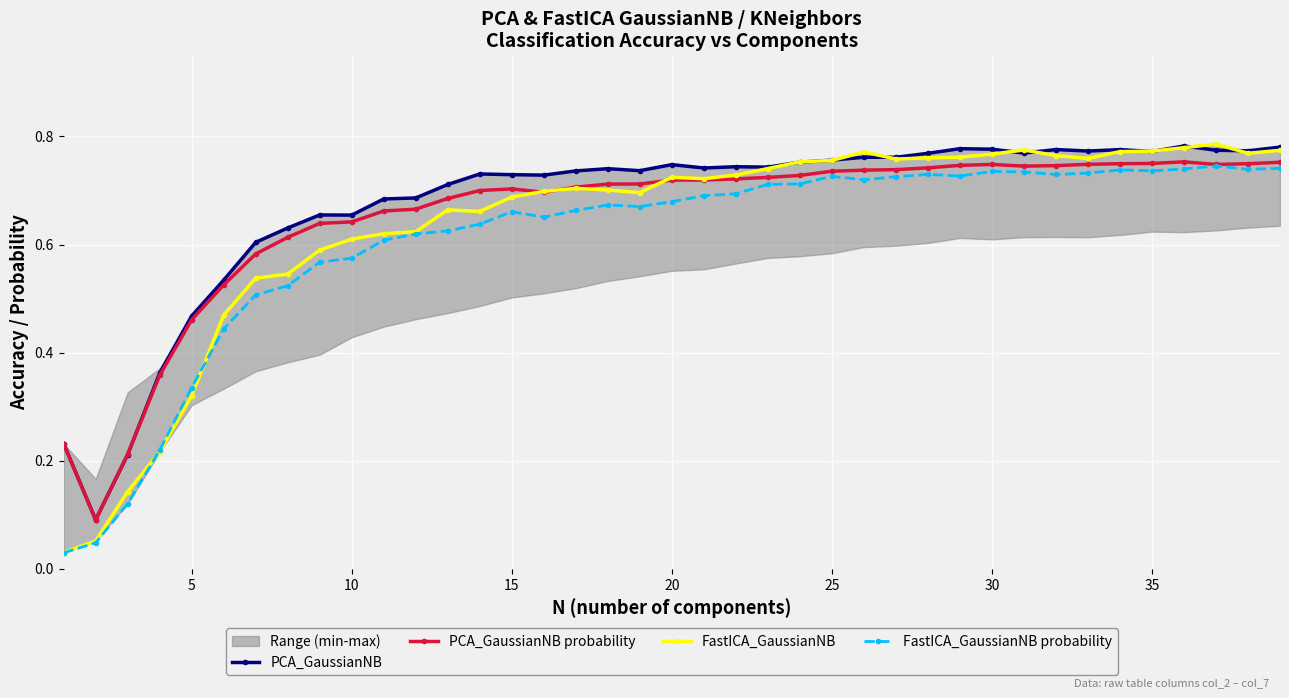

How many PCA_GaussianNB values are between 0 and 1?

39